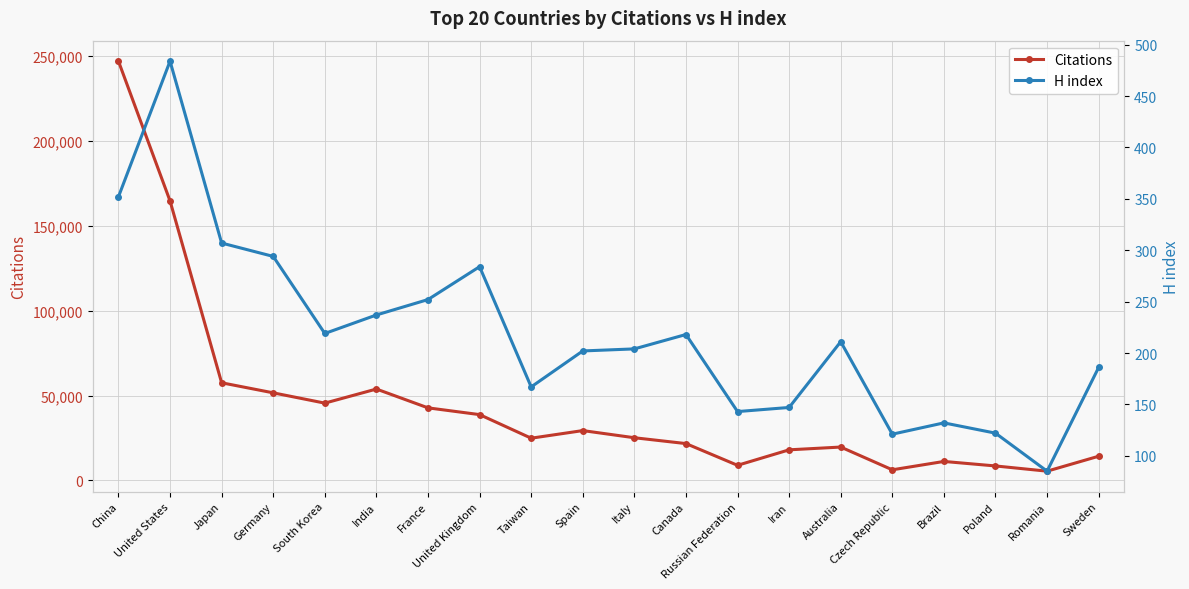

At Russian Federation, list the series in order from smallest to largest.

H index, Citations